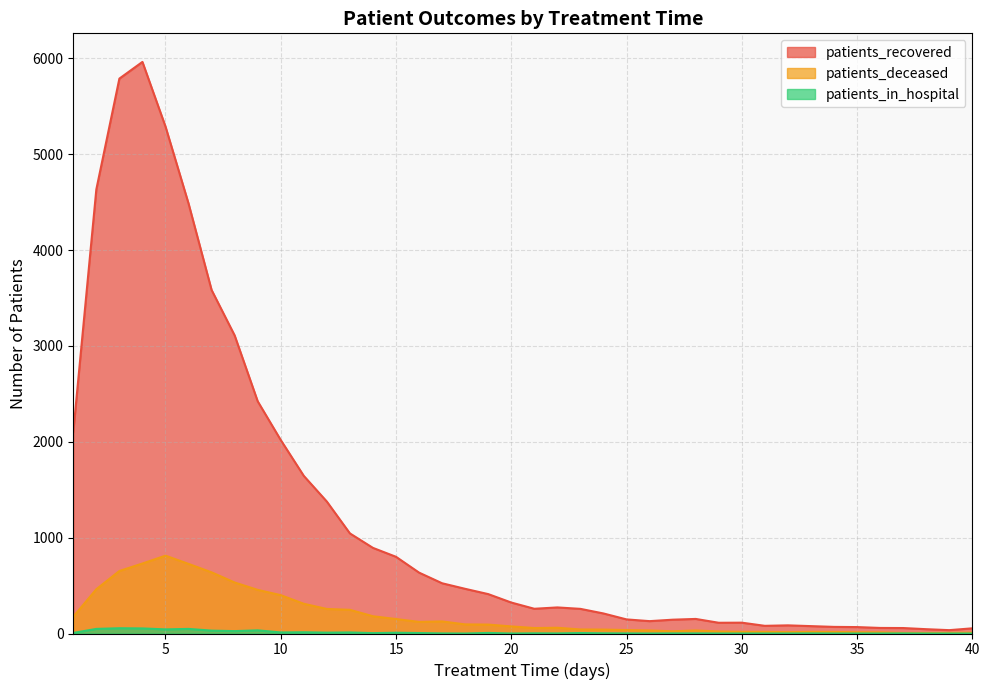

True or false: patients_deceased and patients_recovered cross at least once.

False